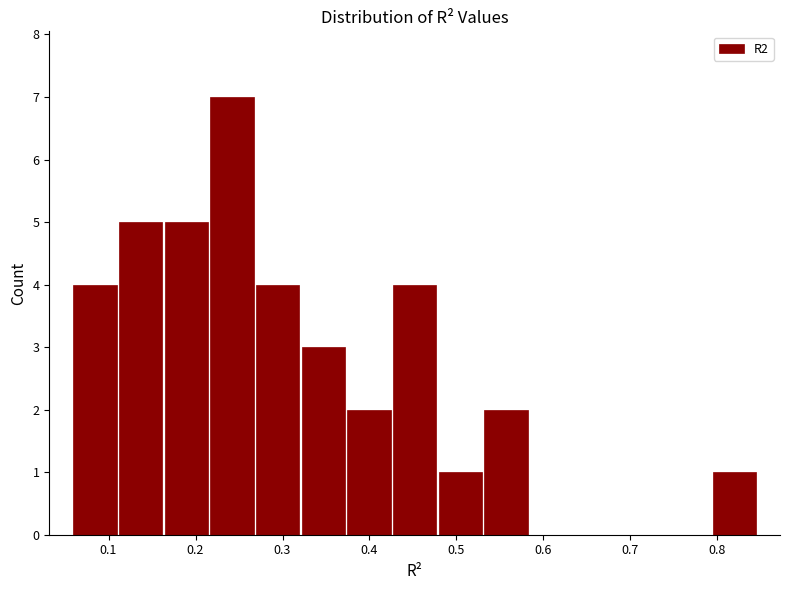

How tall is the bar that spans 0.32 to 0.37 on the x-axis? Neither the bar edges nor the heights are printed on the chart, so give them approximately, as read against the axes.

3